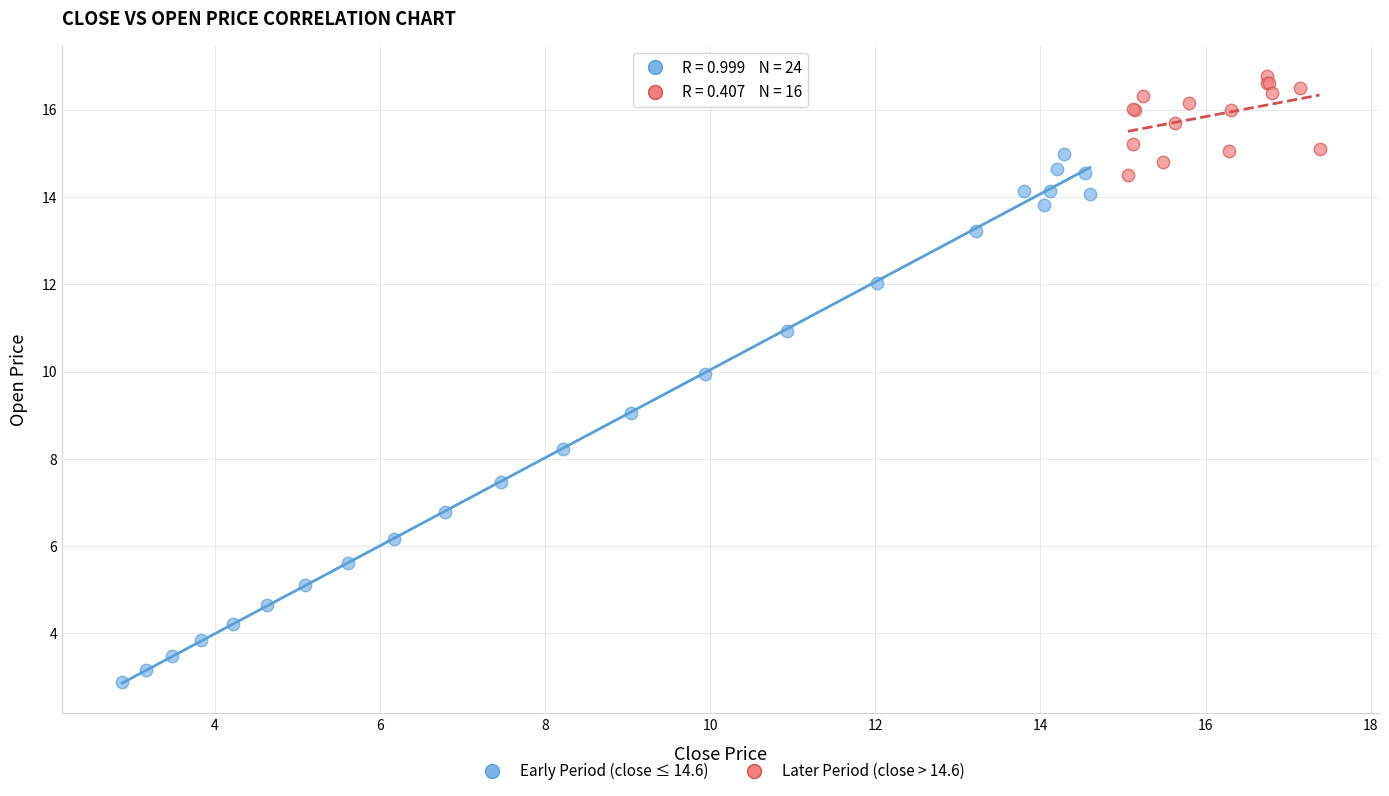

Which series reaches the minimum Y coordinate?

Early Period (close ≤ 14.6)